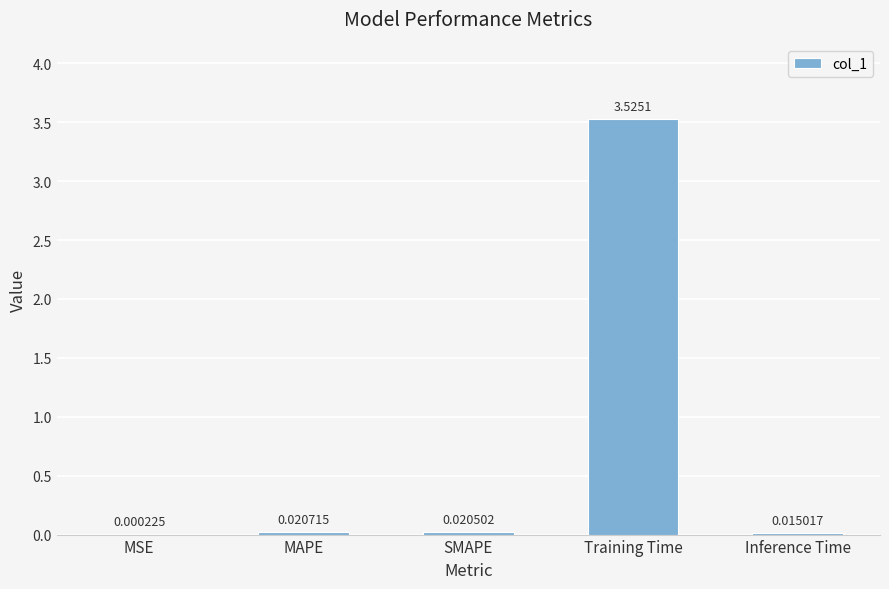

What is the change in value from SMAPE to Training Time?

+3.5